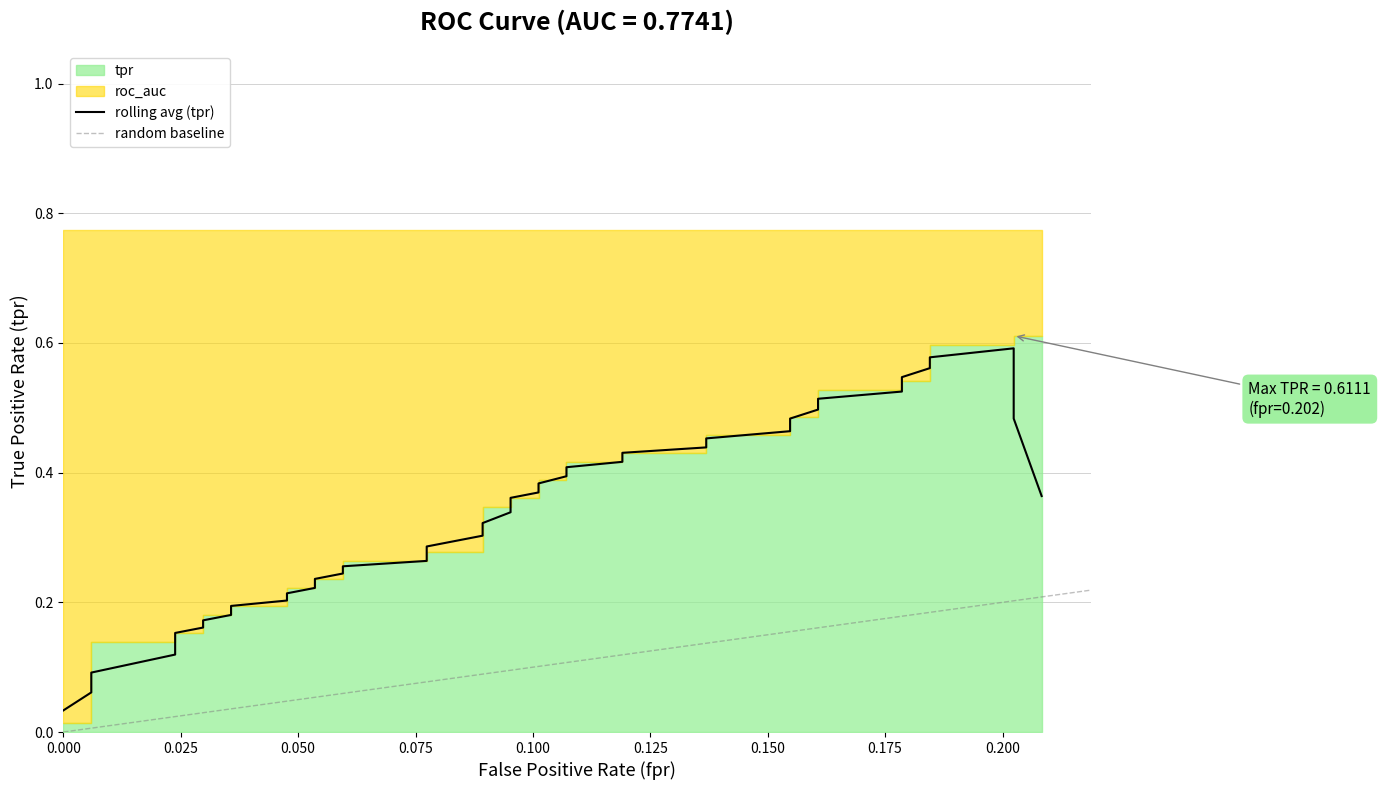

What is the difference between the maximum and minimum values in the tpr series?

0.6